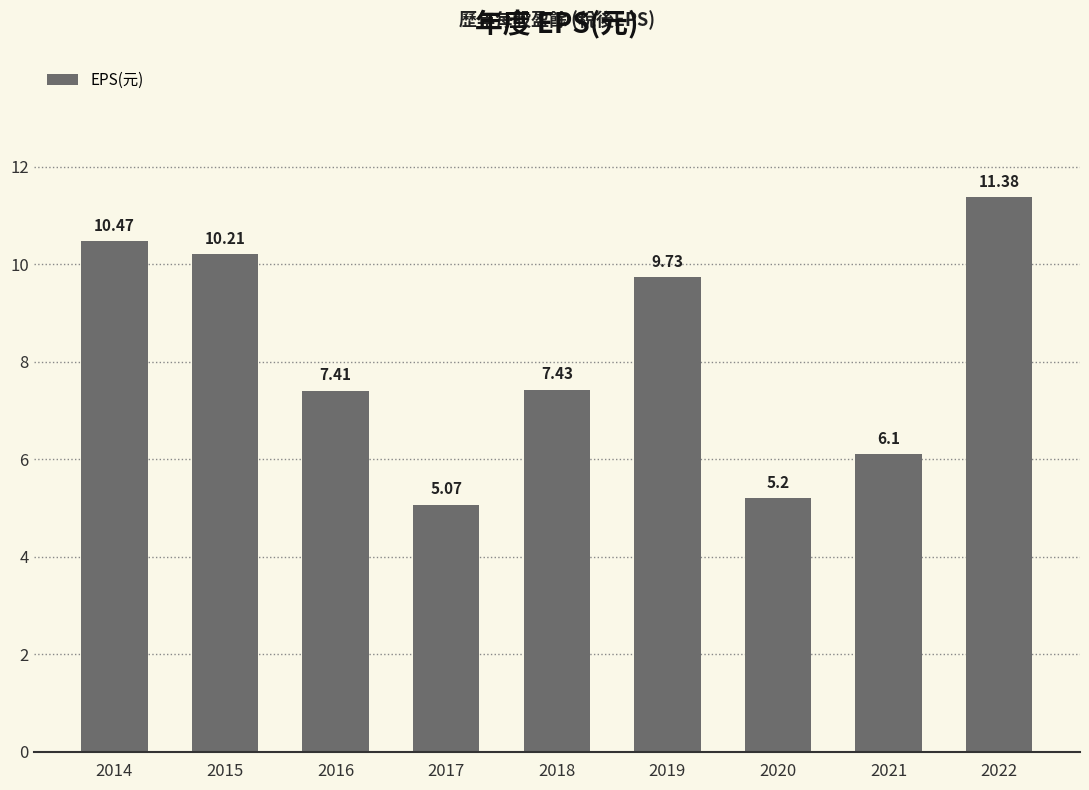

What is the difference between the second highest and minimum values?

5.4